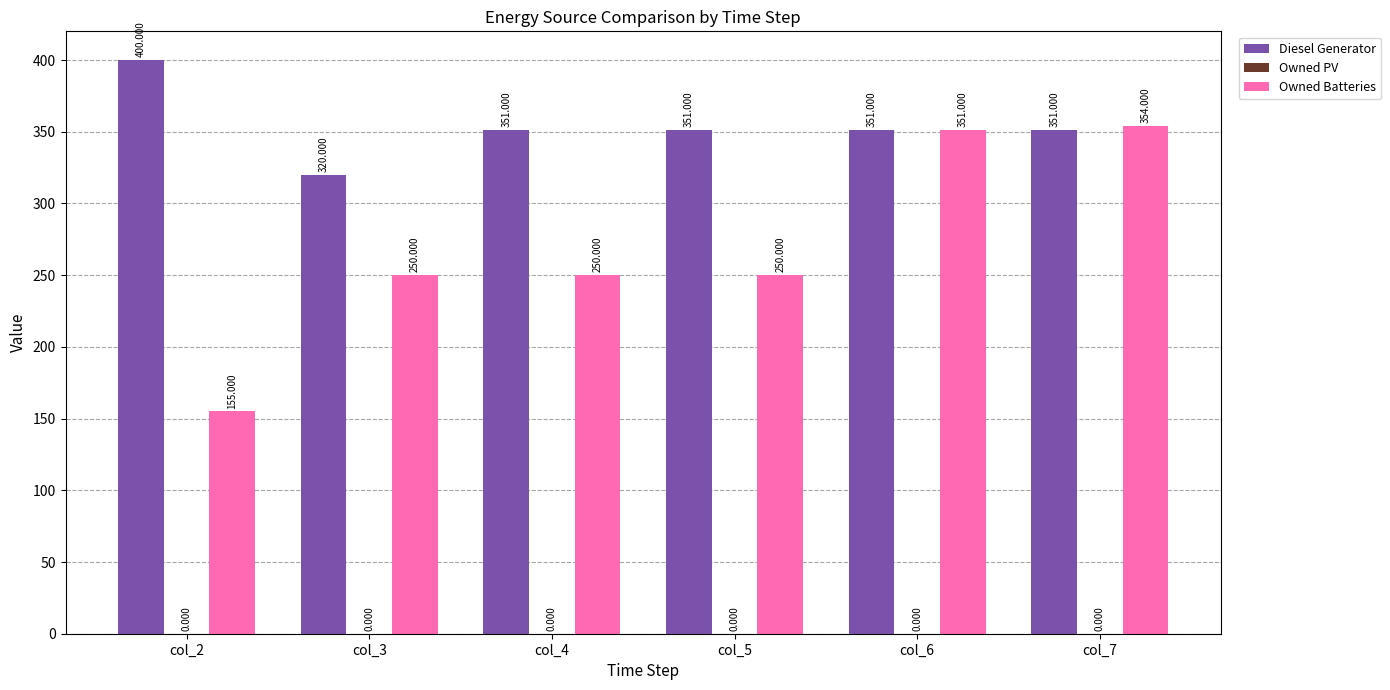

What is the lowest value of the Owned Batteries series?

155.0